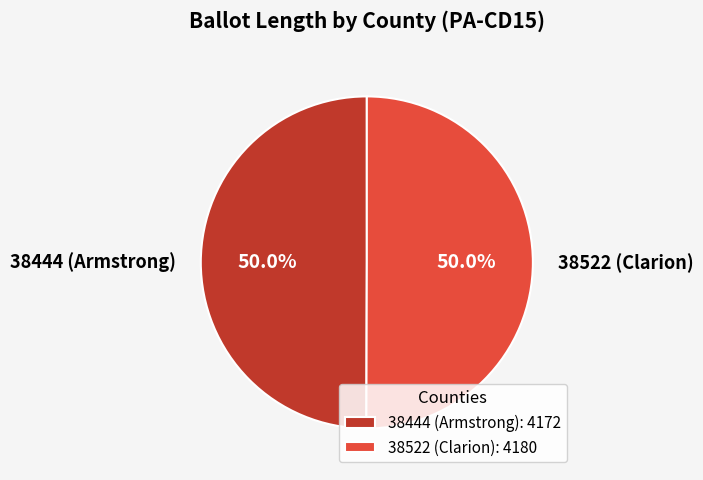

Combined, do 38522 (Clarion) and 38444 (Armstrong) account for over 50%?

Yes